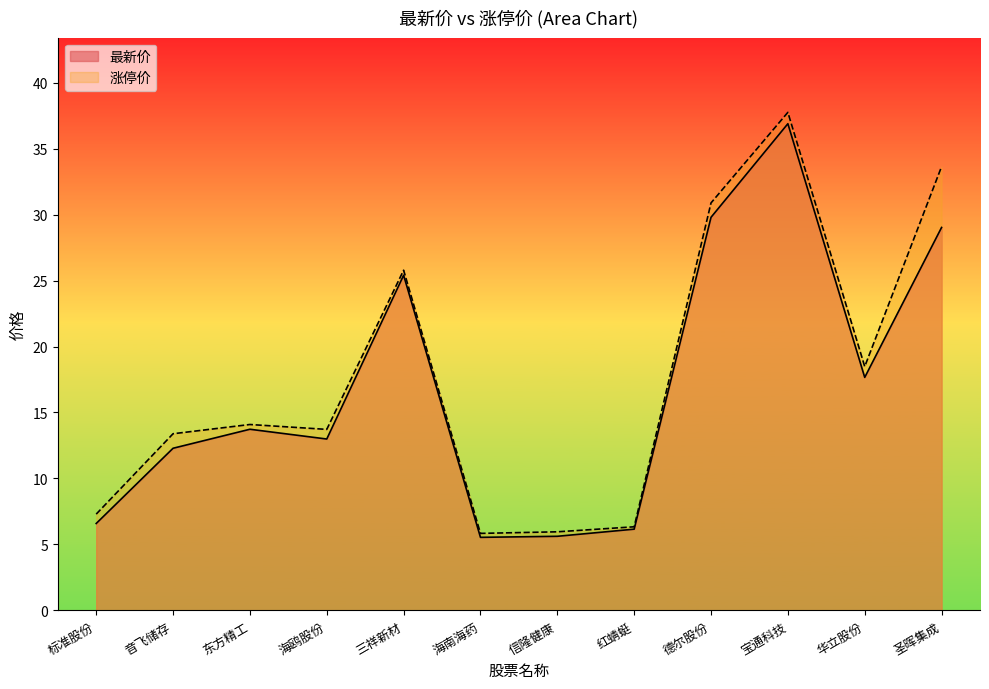

At which category does 最新价 reach its first local valley?

海鸥股份